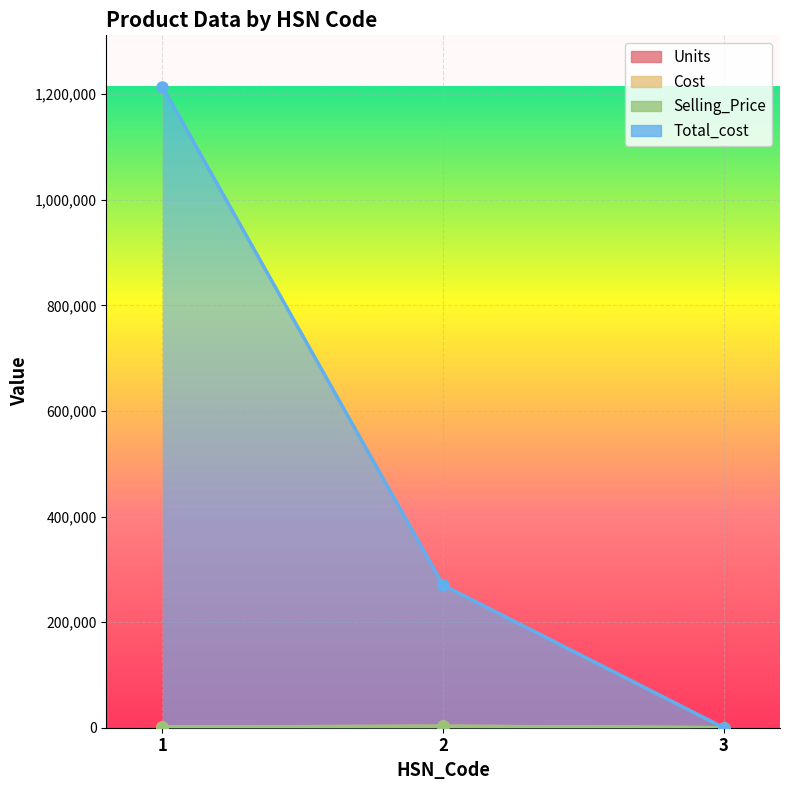

What is the spread (max minus min) of values at 3?

20